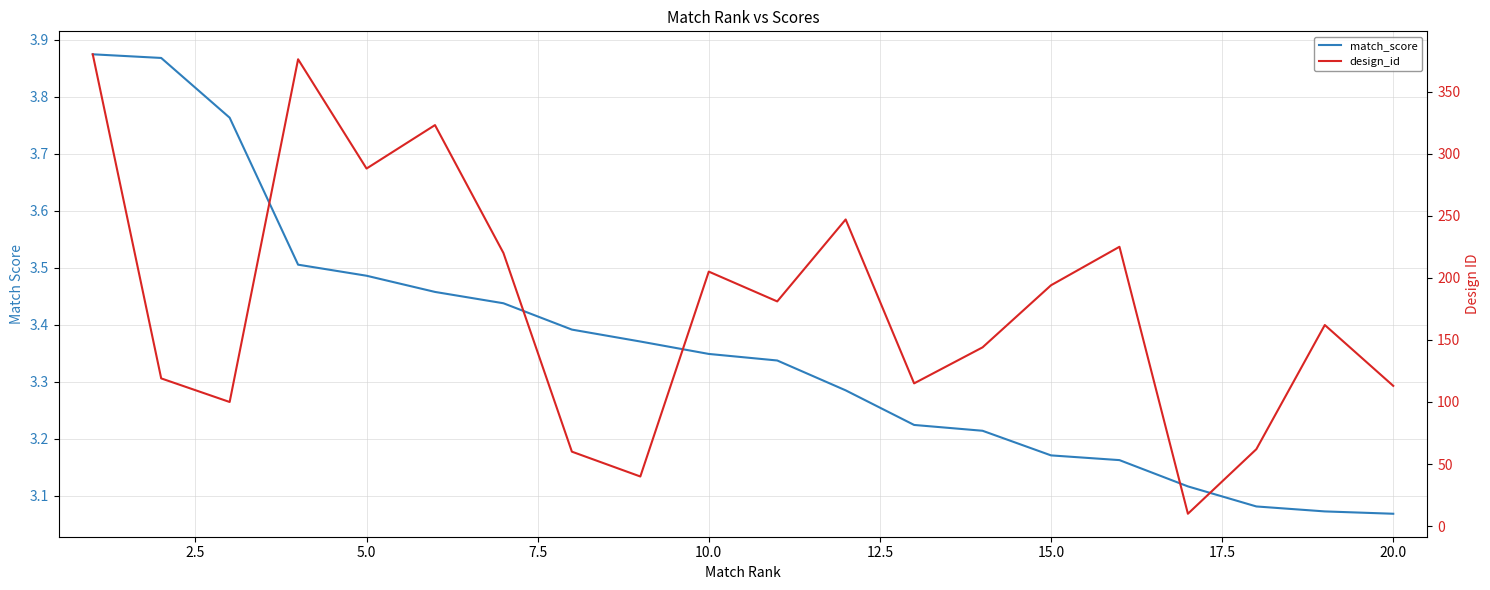

How many lines are shown in the chart?

2